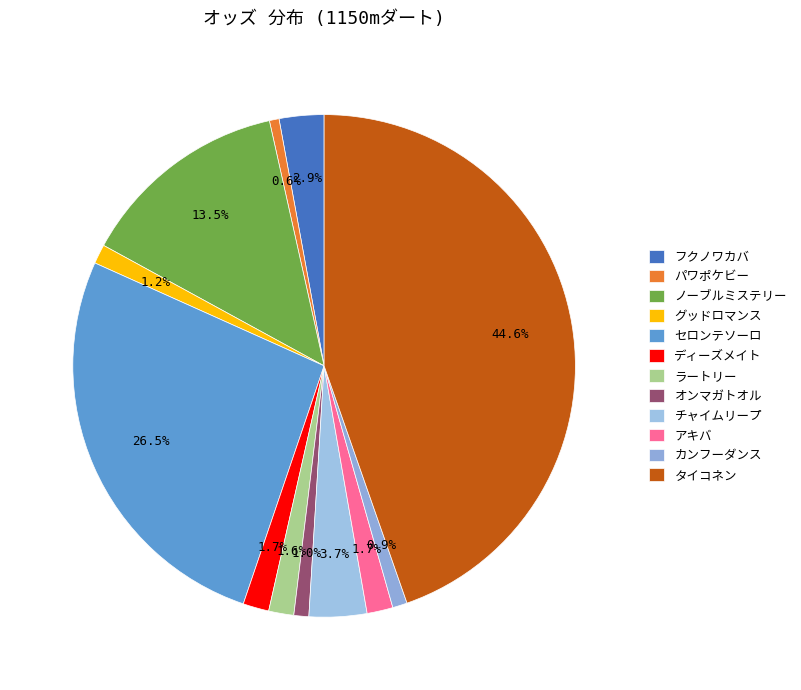

What percentage is the ラートリー slice, to the nearest percent?

2%